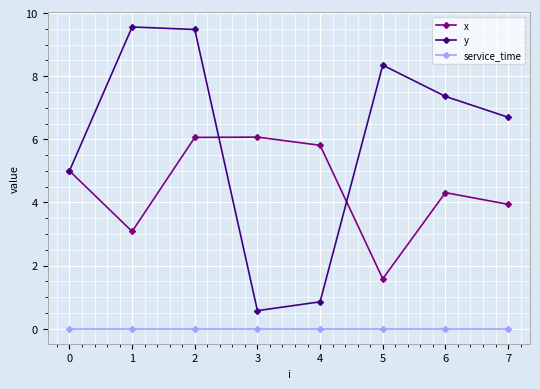

Between 0 and 1, which series saw the biggest shift?

y